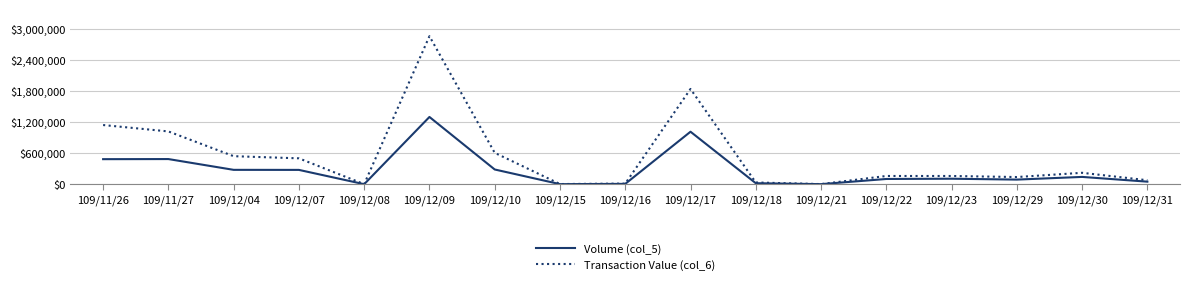

The value of Volume (col_5) at 109/12/10 is 286000. True or false?

True